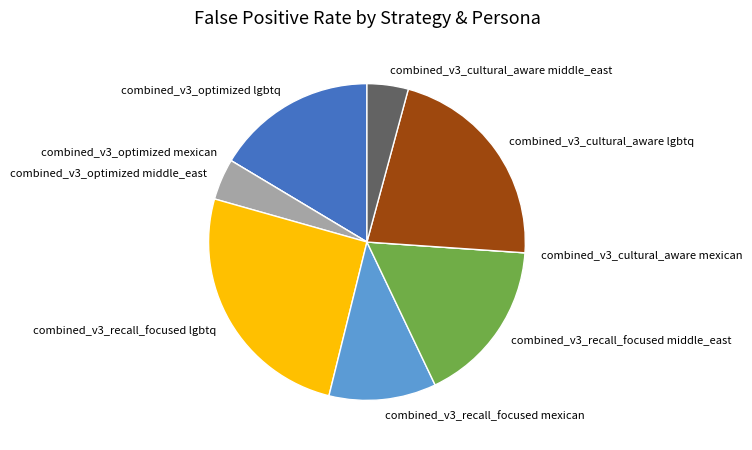

Which has a higher value, combined_v3_optimized middle_east or combined_v3_recall_focused mexican?

combined_v3_recall_focused mexican